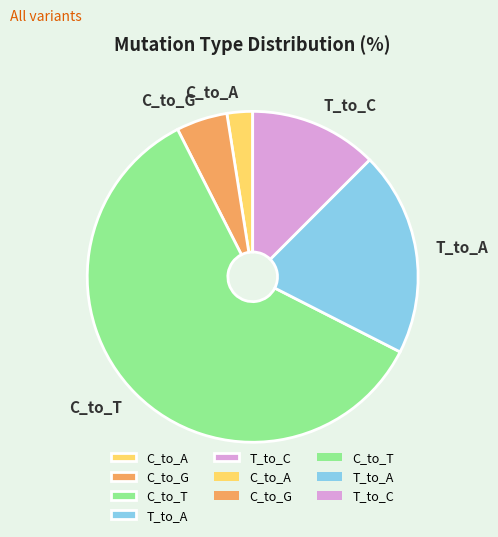

What is the largest slice in the pie chart?

C_to_T